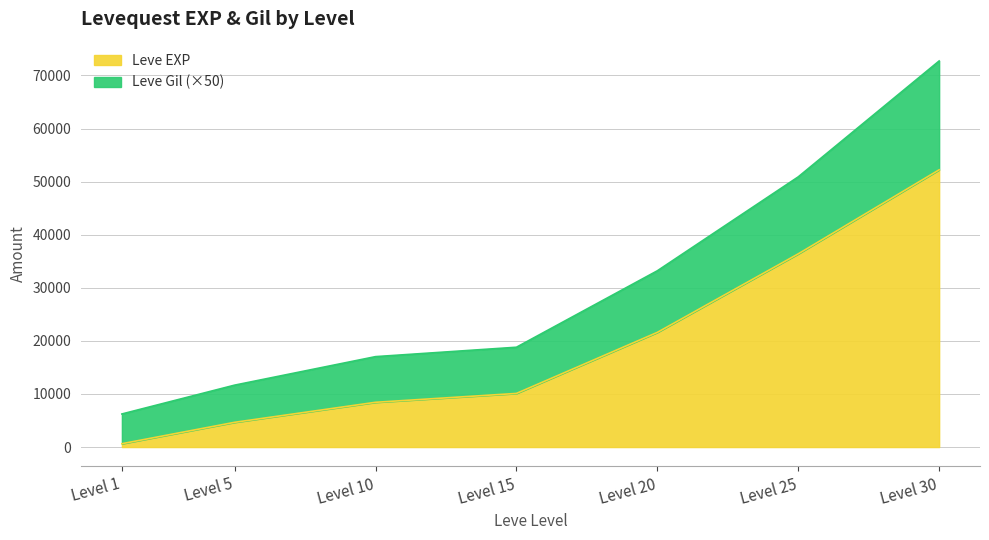

Reading left to right, what are all the values shown in this chart?

Leve EXP: 630	4660	8430	10100	21600	36390	52220
Leve Gil: 6230	11660	17030	18800	33200	50890	72720